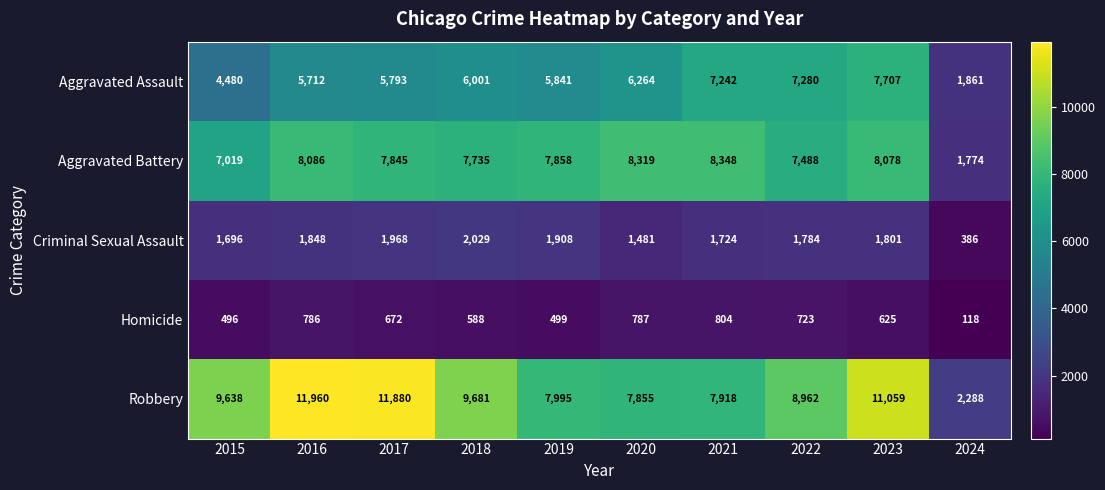

Is it true that Aggravated Assault equals 2494 at 2019?

False